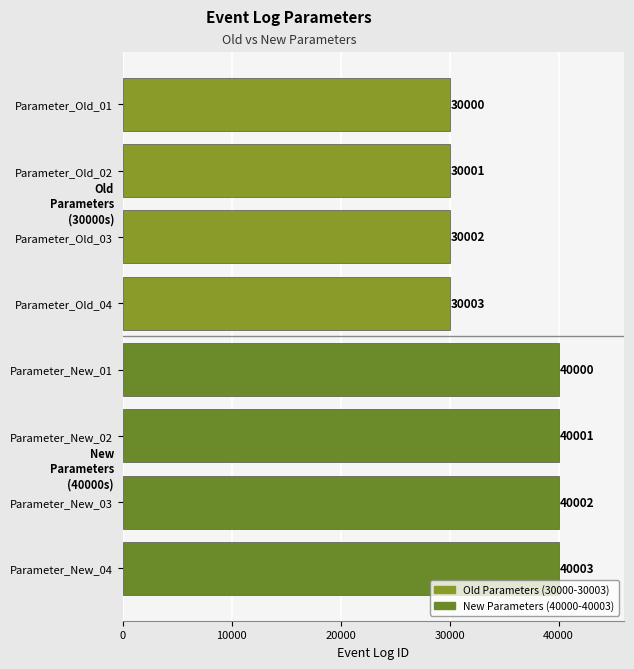

True or false: the data shows 30003 at Parameter_Old_04.

True